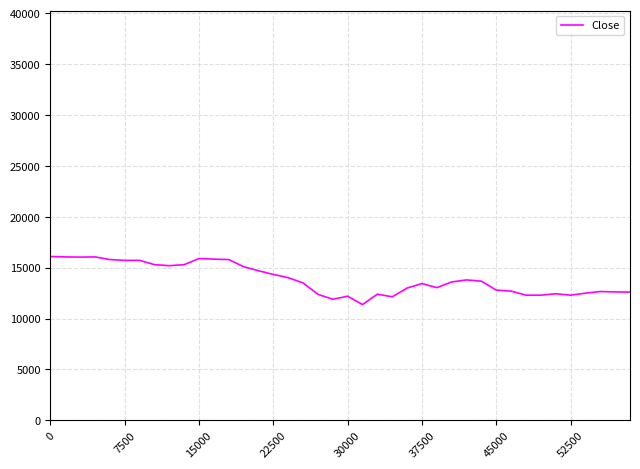

Does the chart have visible grid lines?

Yes